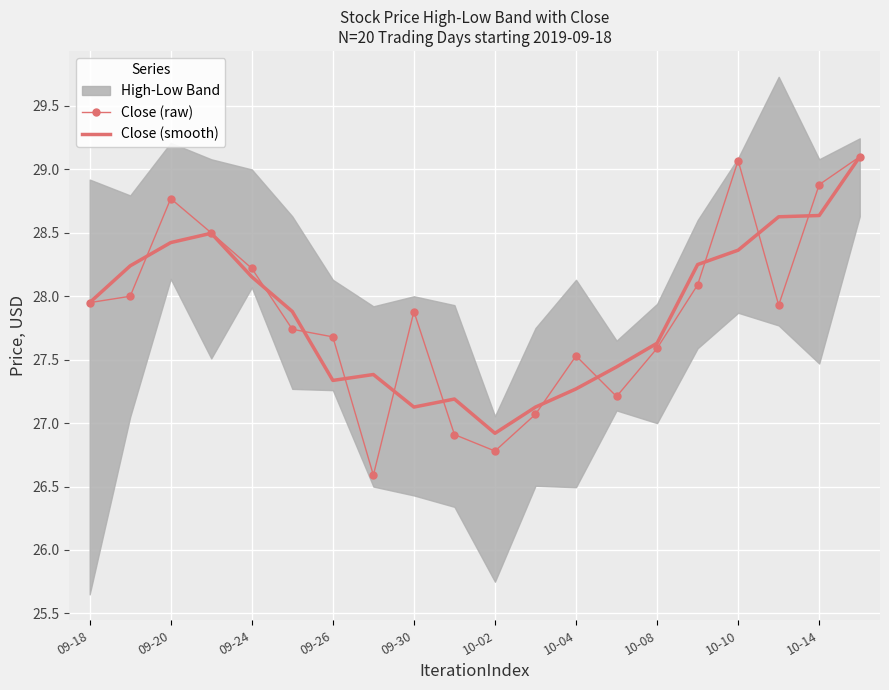

What is the highest value of the Close (smooth) series?

29.1